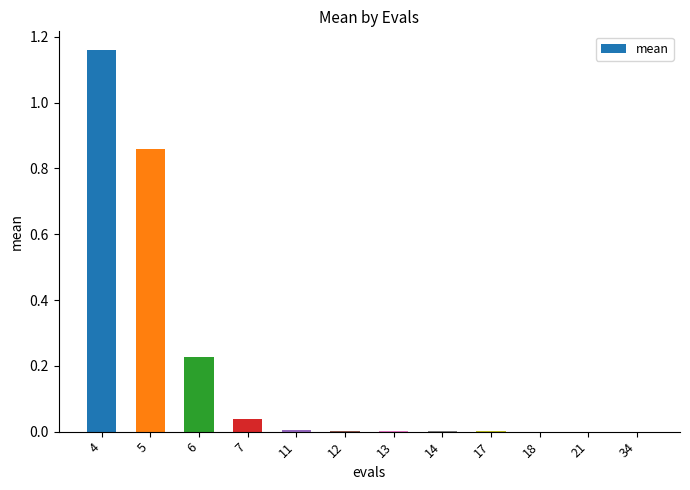

What is the sum of all values?

2.3